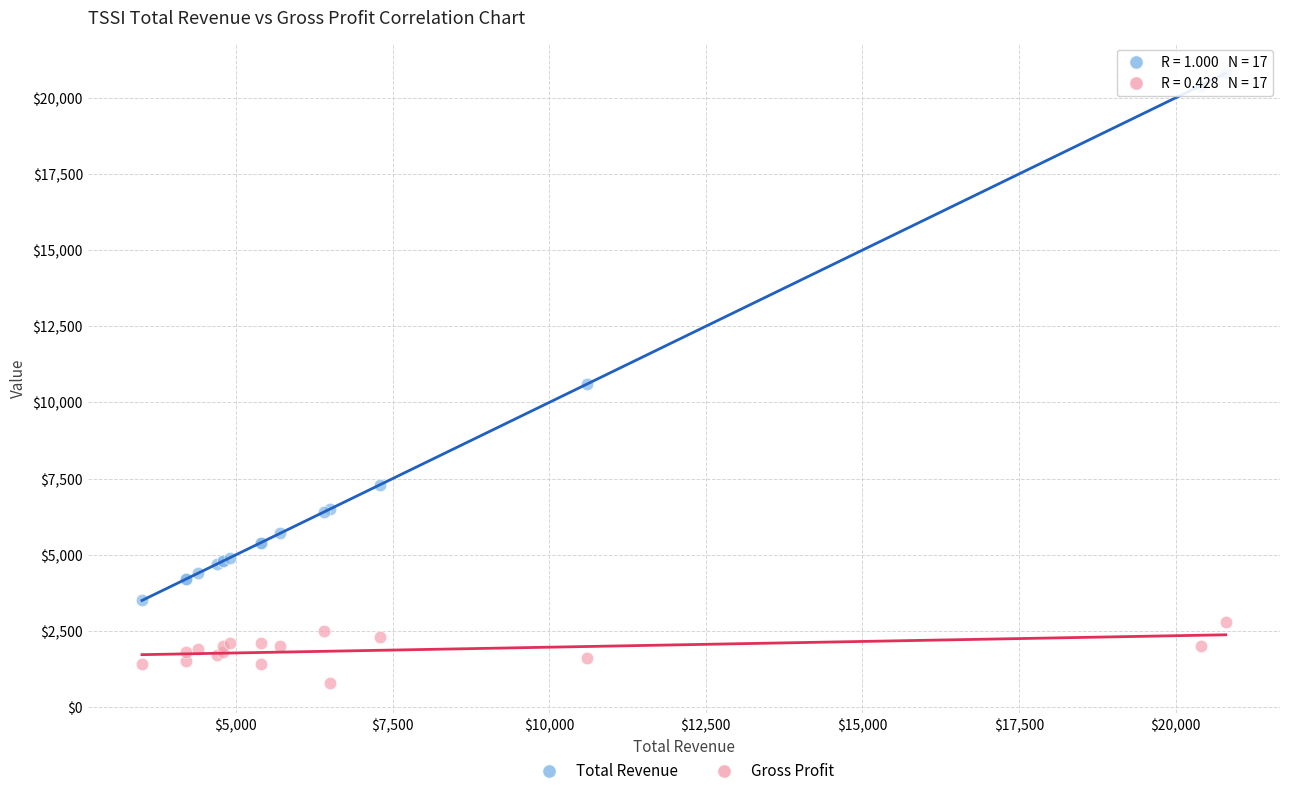

In the Total Revenue series, what Y value is closest to 12150?

10600